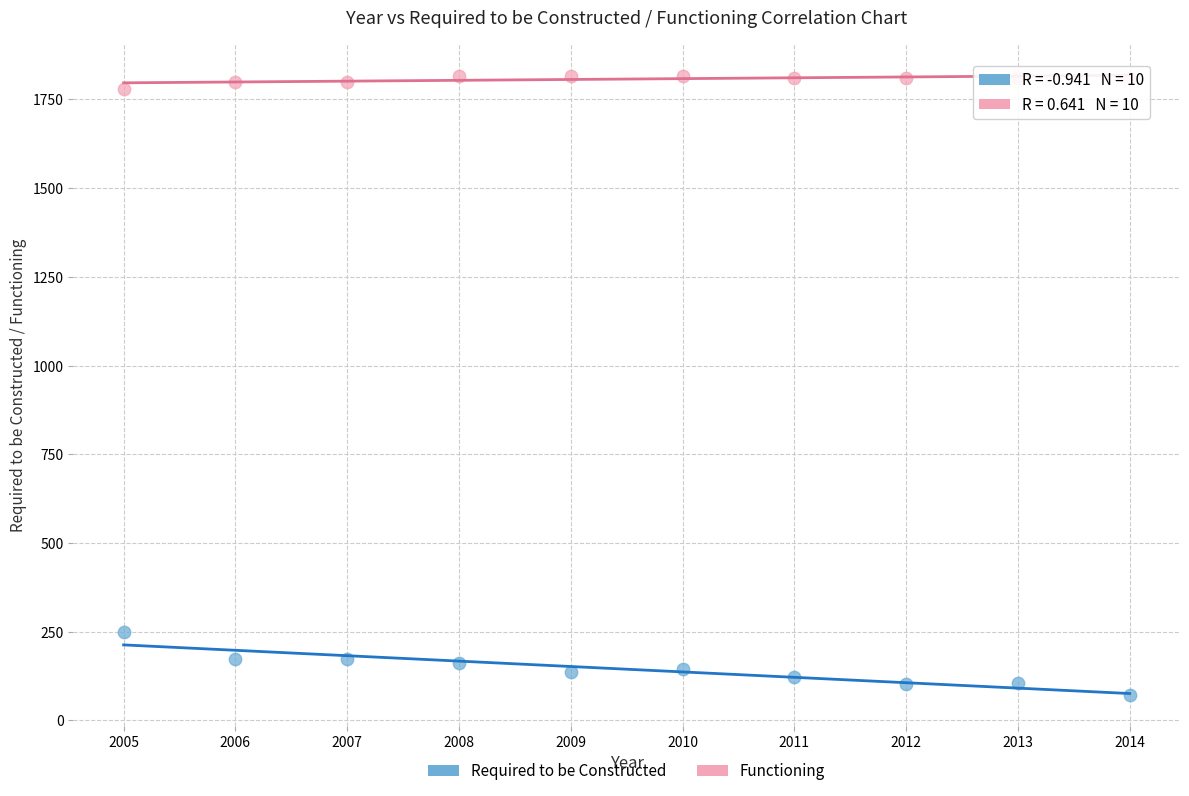

Which series contains the highest Y value?

Functioning